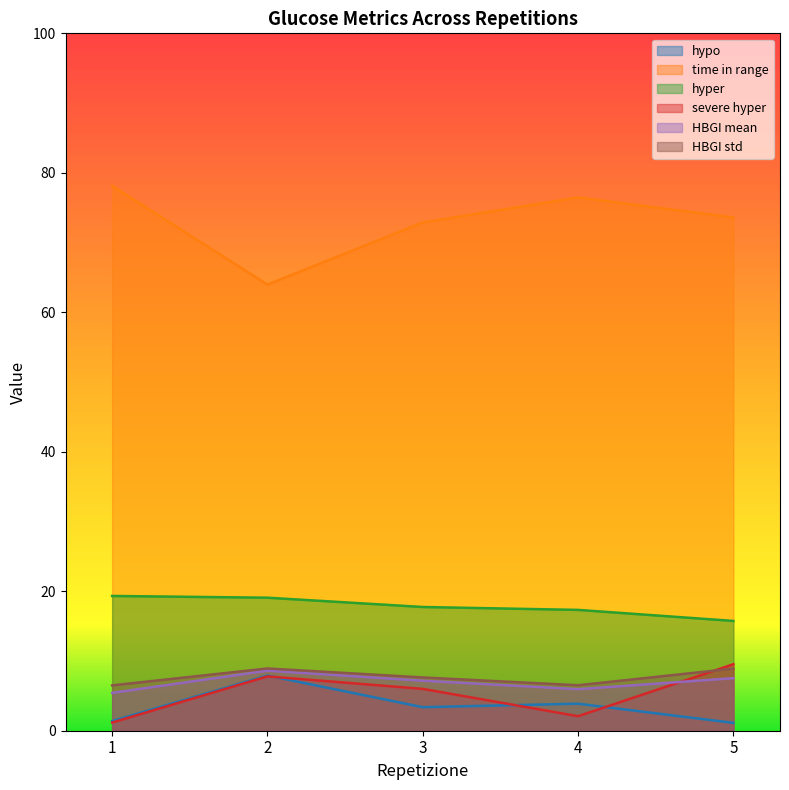

How many interior local peaks does the severe hyper series have?

1